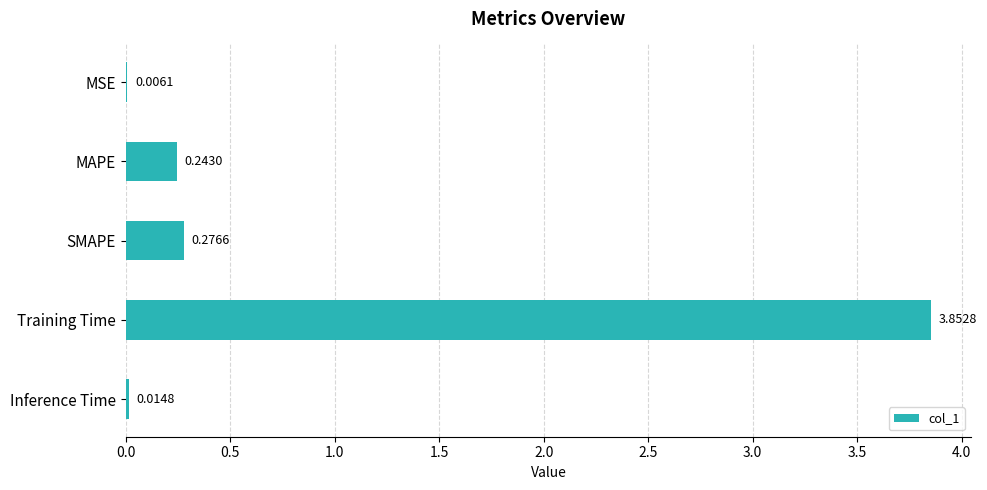

Which category has the highest value across all series?

Training Time